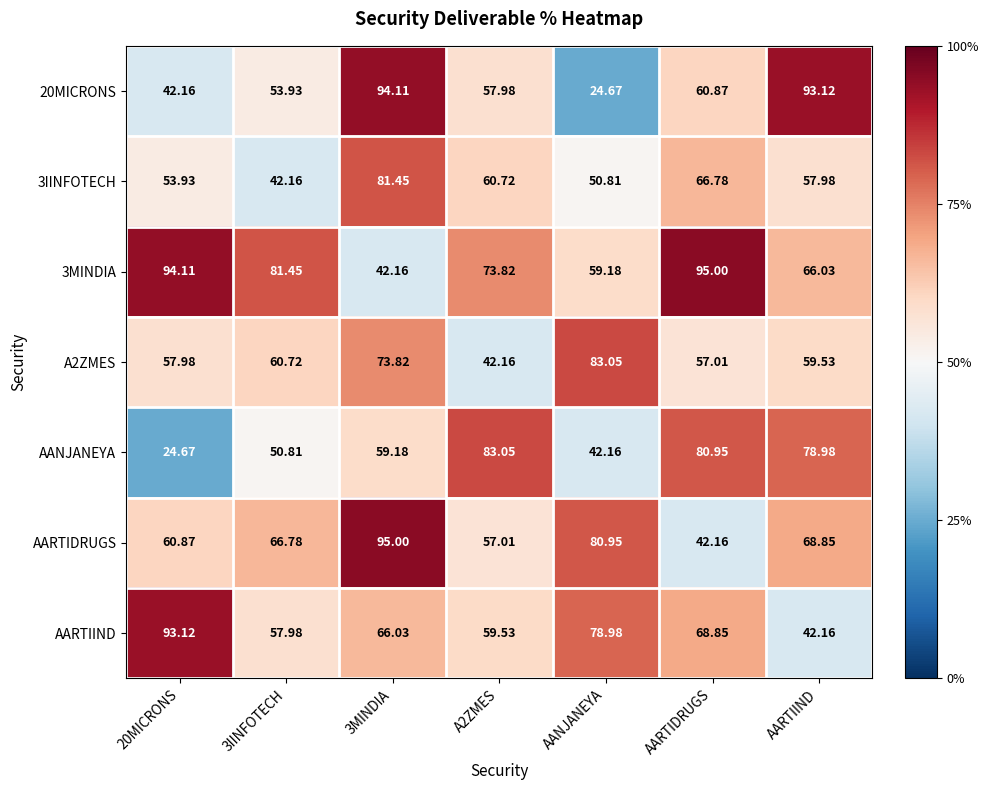

How many distinct data groups are displayed?

7